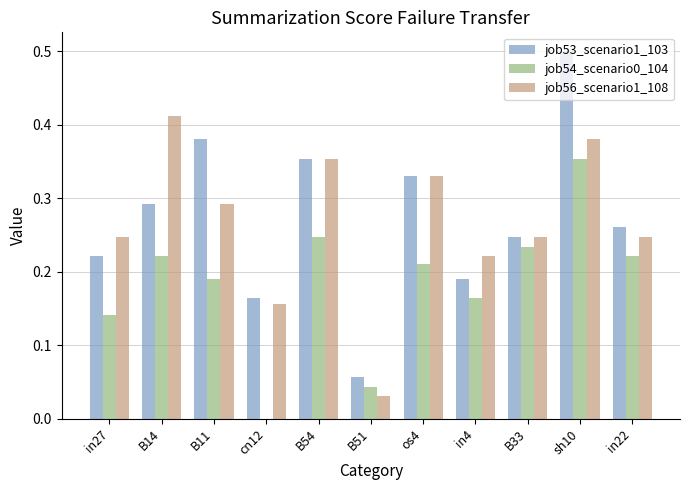

Is it true that job56_scenario1_108 equals 0.2 at os4?

False